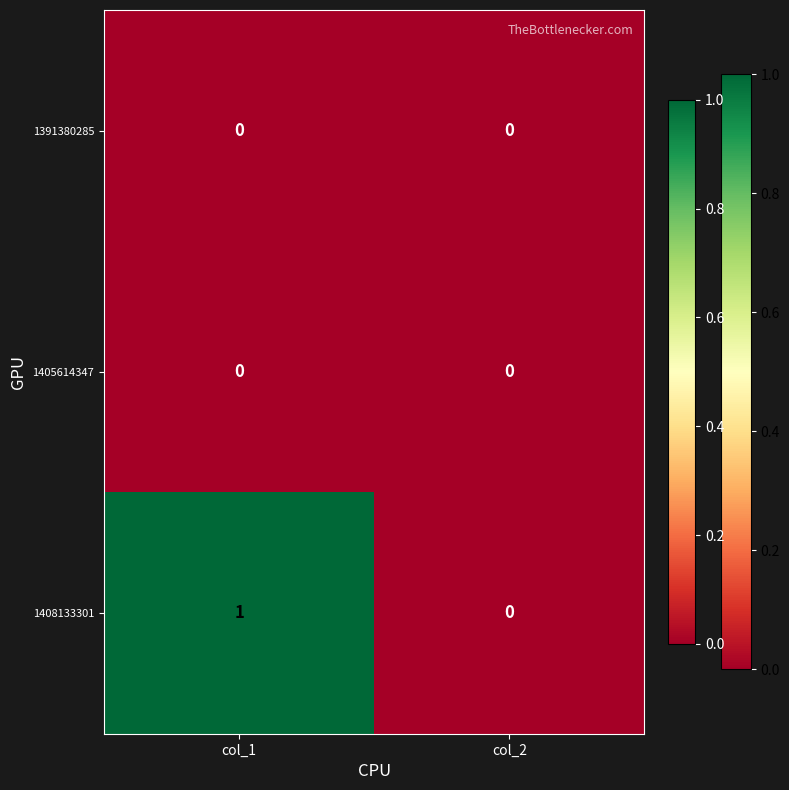

True or false: 1408133301 has a value of 1 at col_1.

True